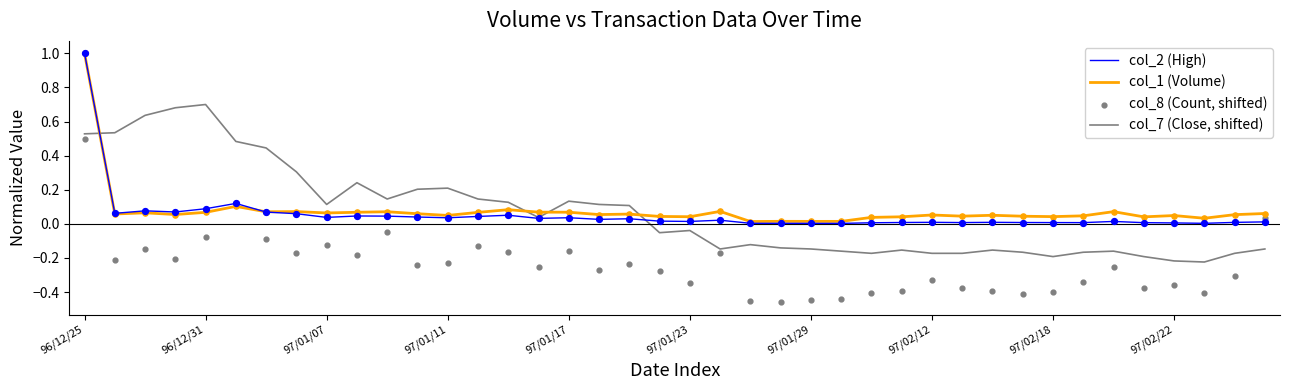

At which category is the sum across all series the highest?

96/12/25